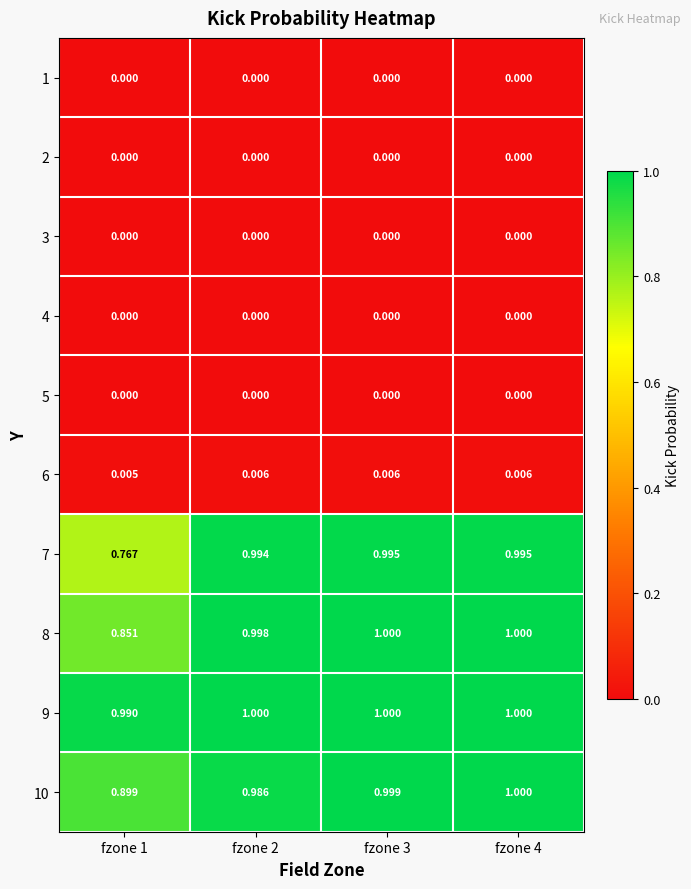

Is the value of 8 at fzone 3 greater than the value of 2 at fzone 1?

Yes